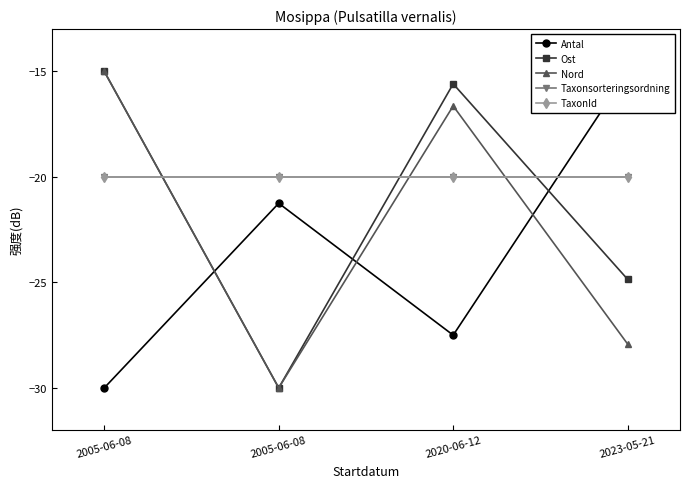

At how many categories does at least one series exceed -24?

4